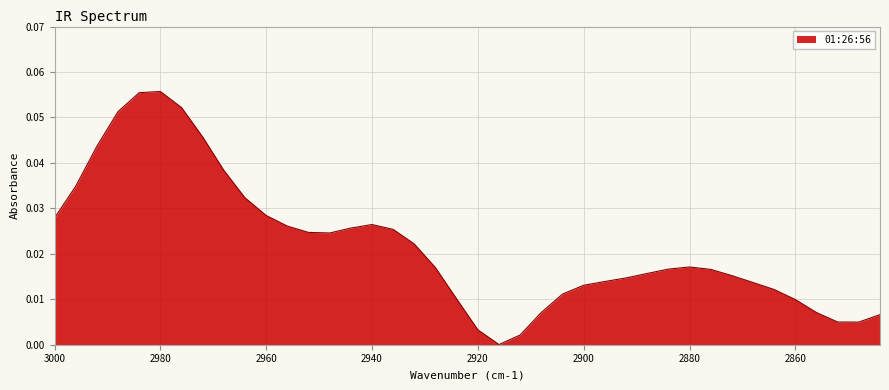

At which label is the value closest to 0?

2916